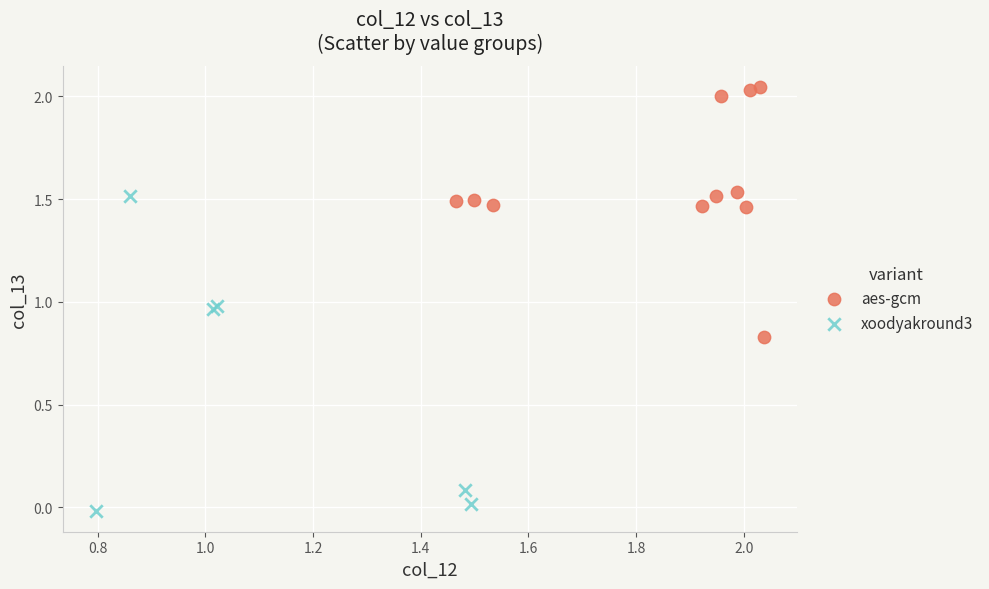

Which series has the widest spread of Y values?

xoodyakround3